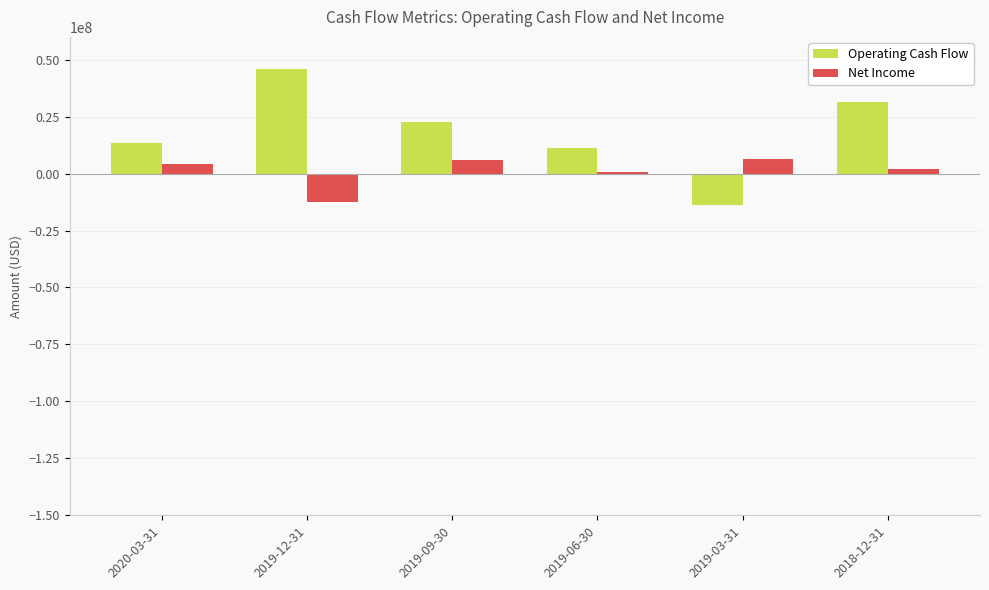

Which series has the largest range (max minus min)?

Operating Cash Flow